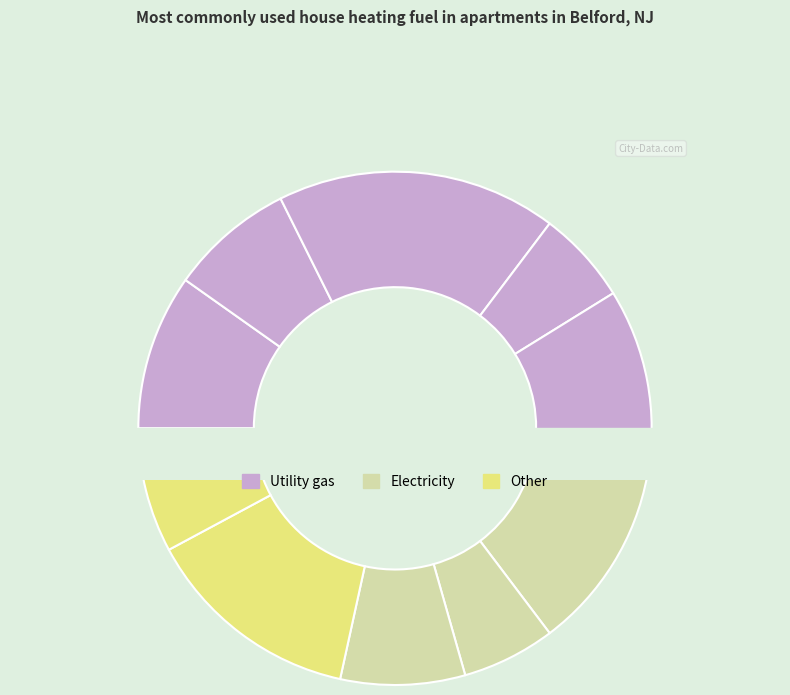

What is the change in value from 3 to 5?

+3